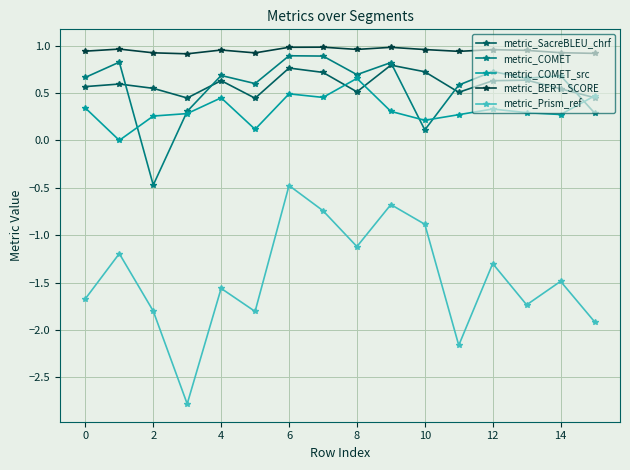

What is the value of the metric_Prism_ref point at the 8th from the left?

-0.7